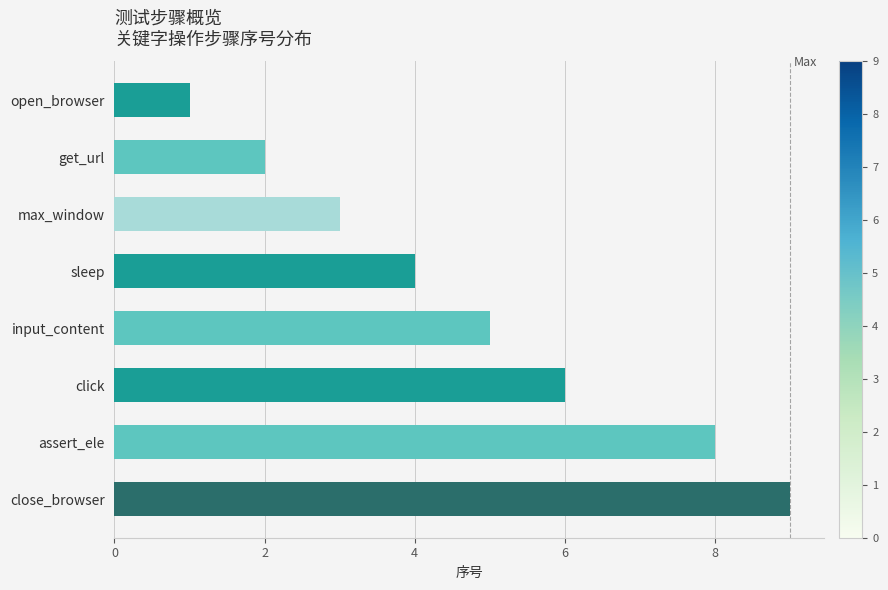

Reading top to bottom, extract all data points from this chart.

open_browser=1	get_url=2	max_window=3	sleep=4	input_content=5	click=6	assert_ele=8	close_browser=9